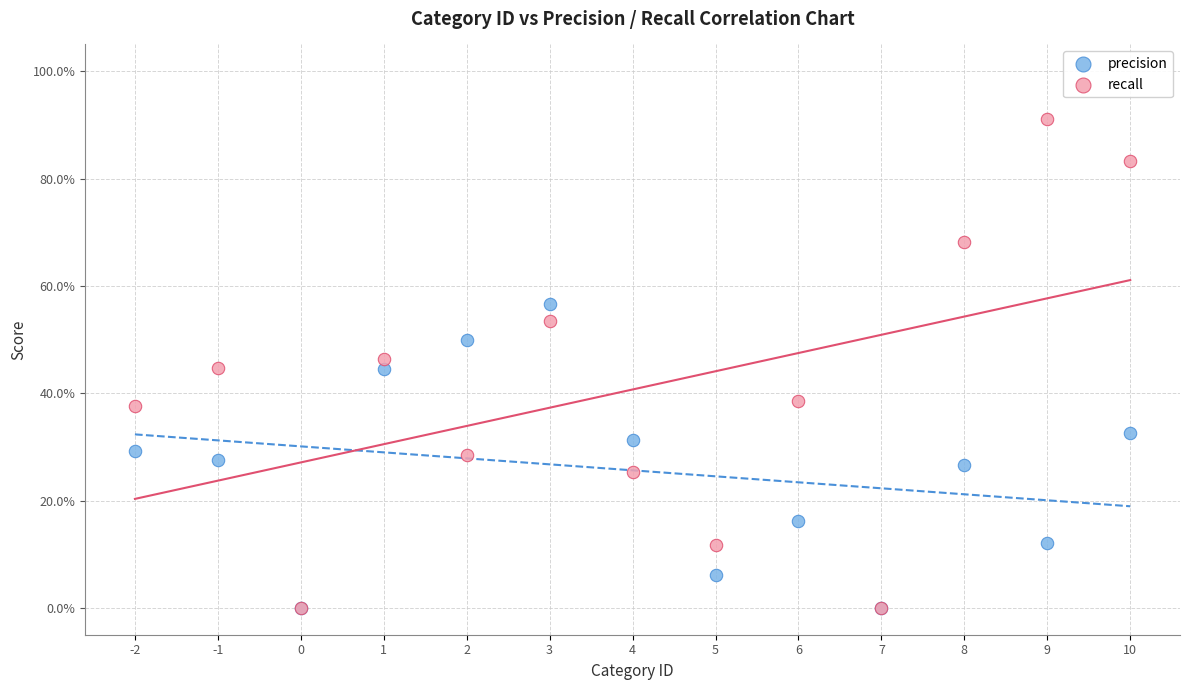

Which series has the widest spread of Y values?

recall